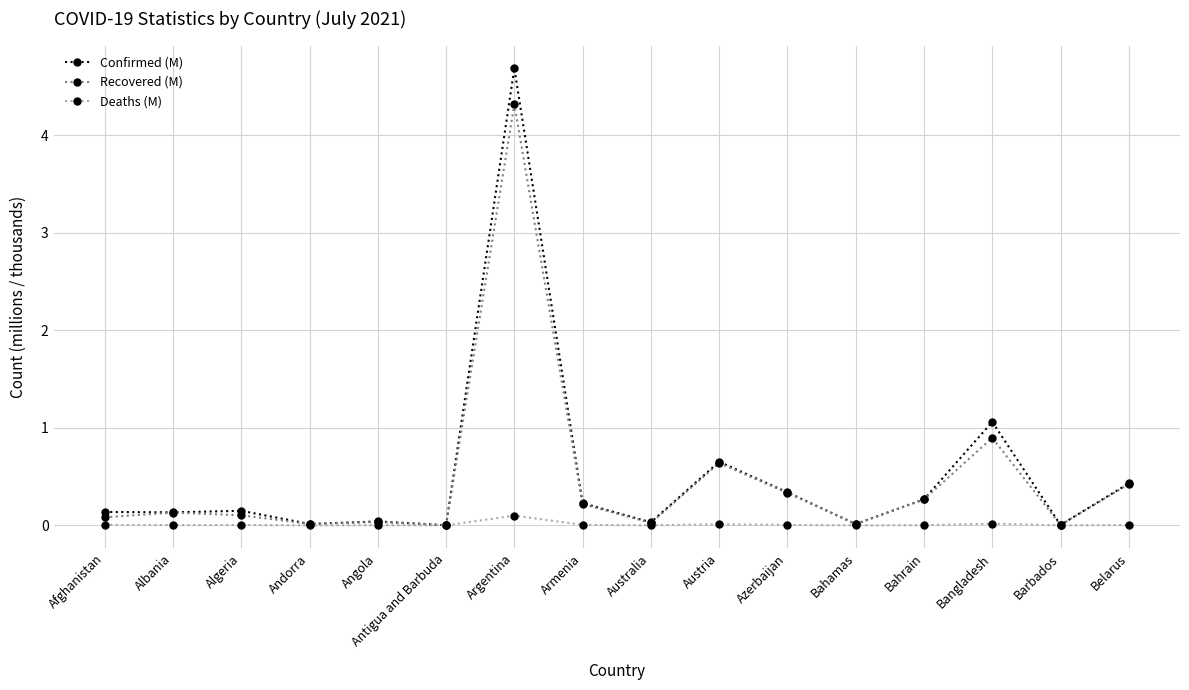

How many categories are shown in the chart?

16